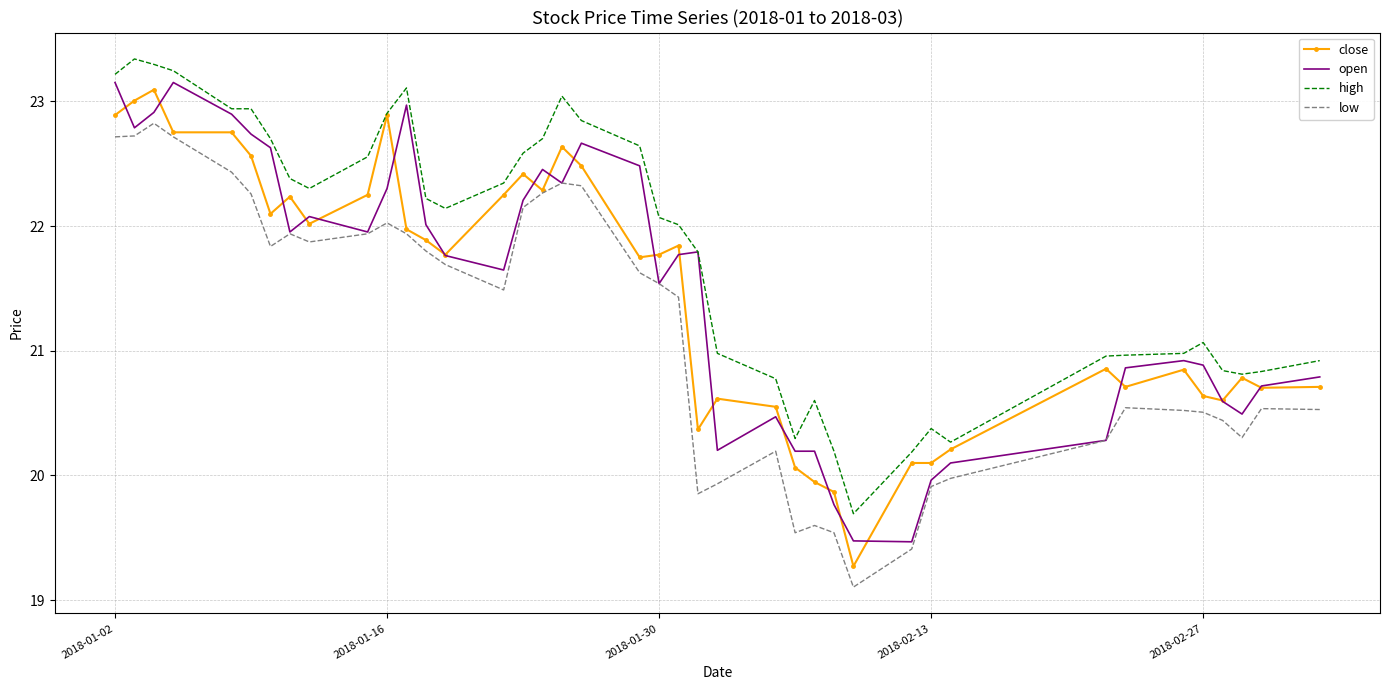

What is the smallest value displayed?

19.1